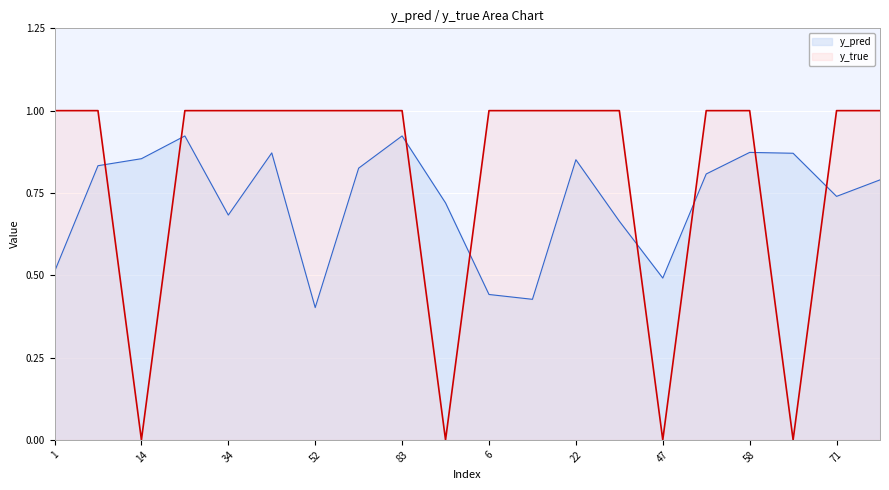

Reading left to right, extract all data points from this chart.

y_pred: 0.5	0.8	0.9	0.9	0.7	0.9	0.4	0.8	0.9	0.7	0.4	0.4	0.9	0.7	0.5	0.8	0.9	0.9	0.7	0.8
y_true: 1.0	1.0	0.0	1.0	1.0	1.0	1.0	1.0	1.0	0.0	1.0	1.0	1.0	1.0	0.0	1.0	1.0	0.0	1.0	1.0